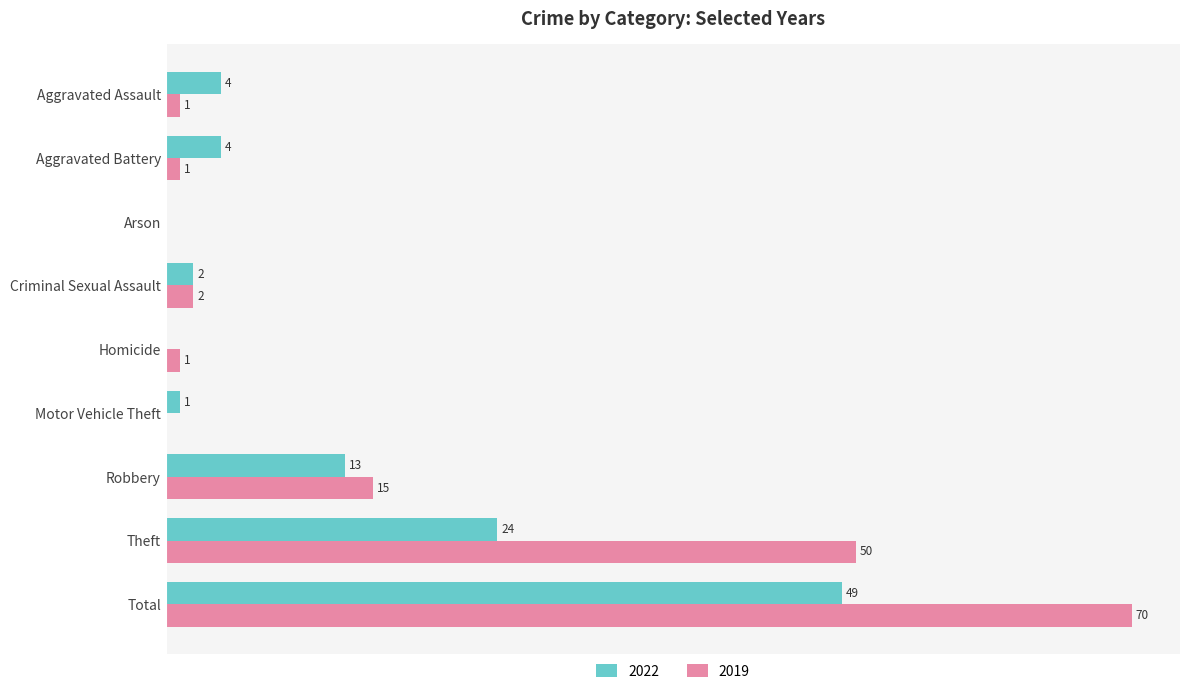

Which label corresponds to the largest value in the chart?

Total